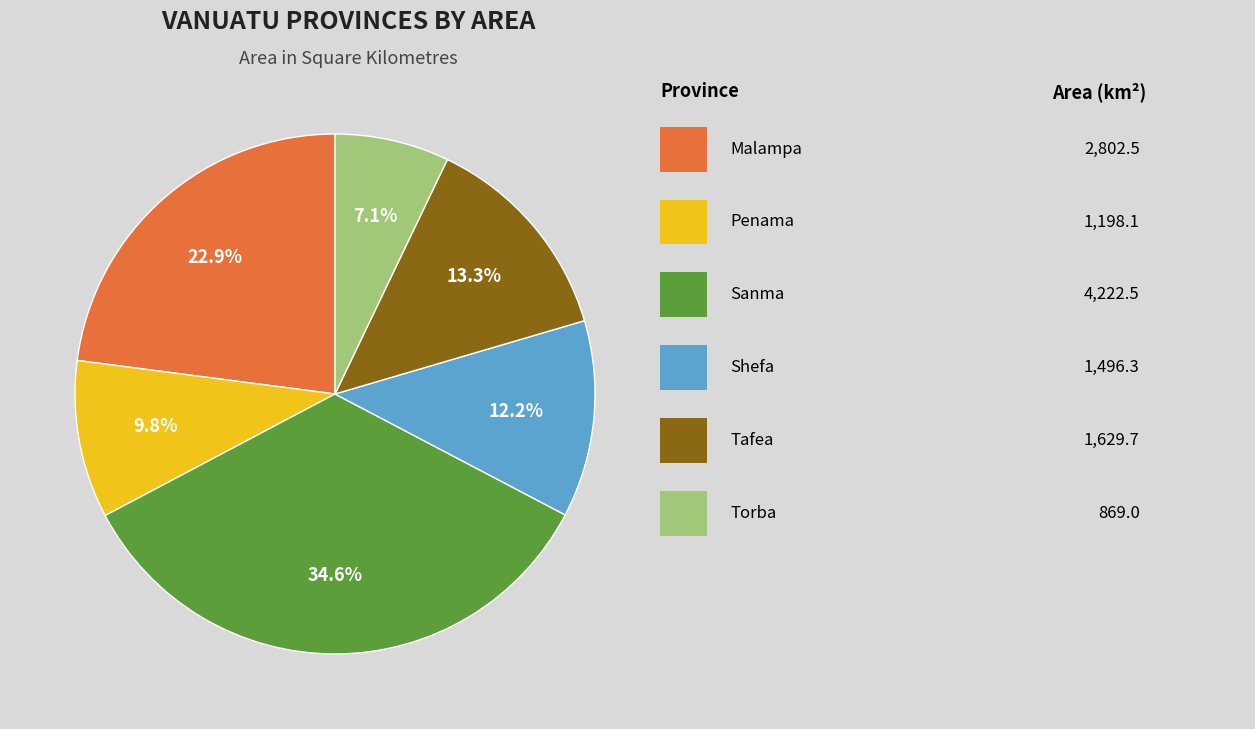

Is there any slice that represents more than half of the pie?

No